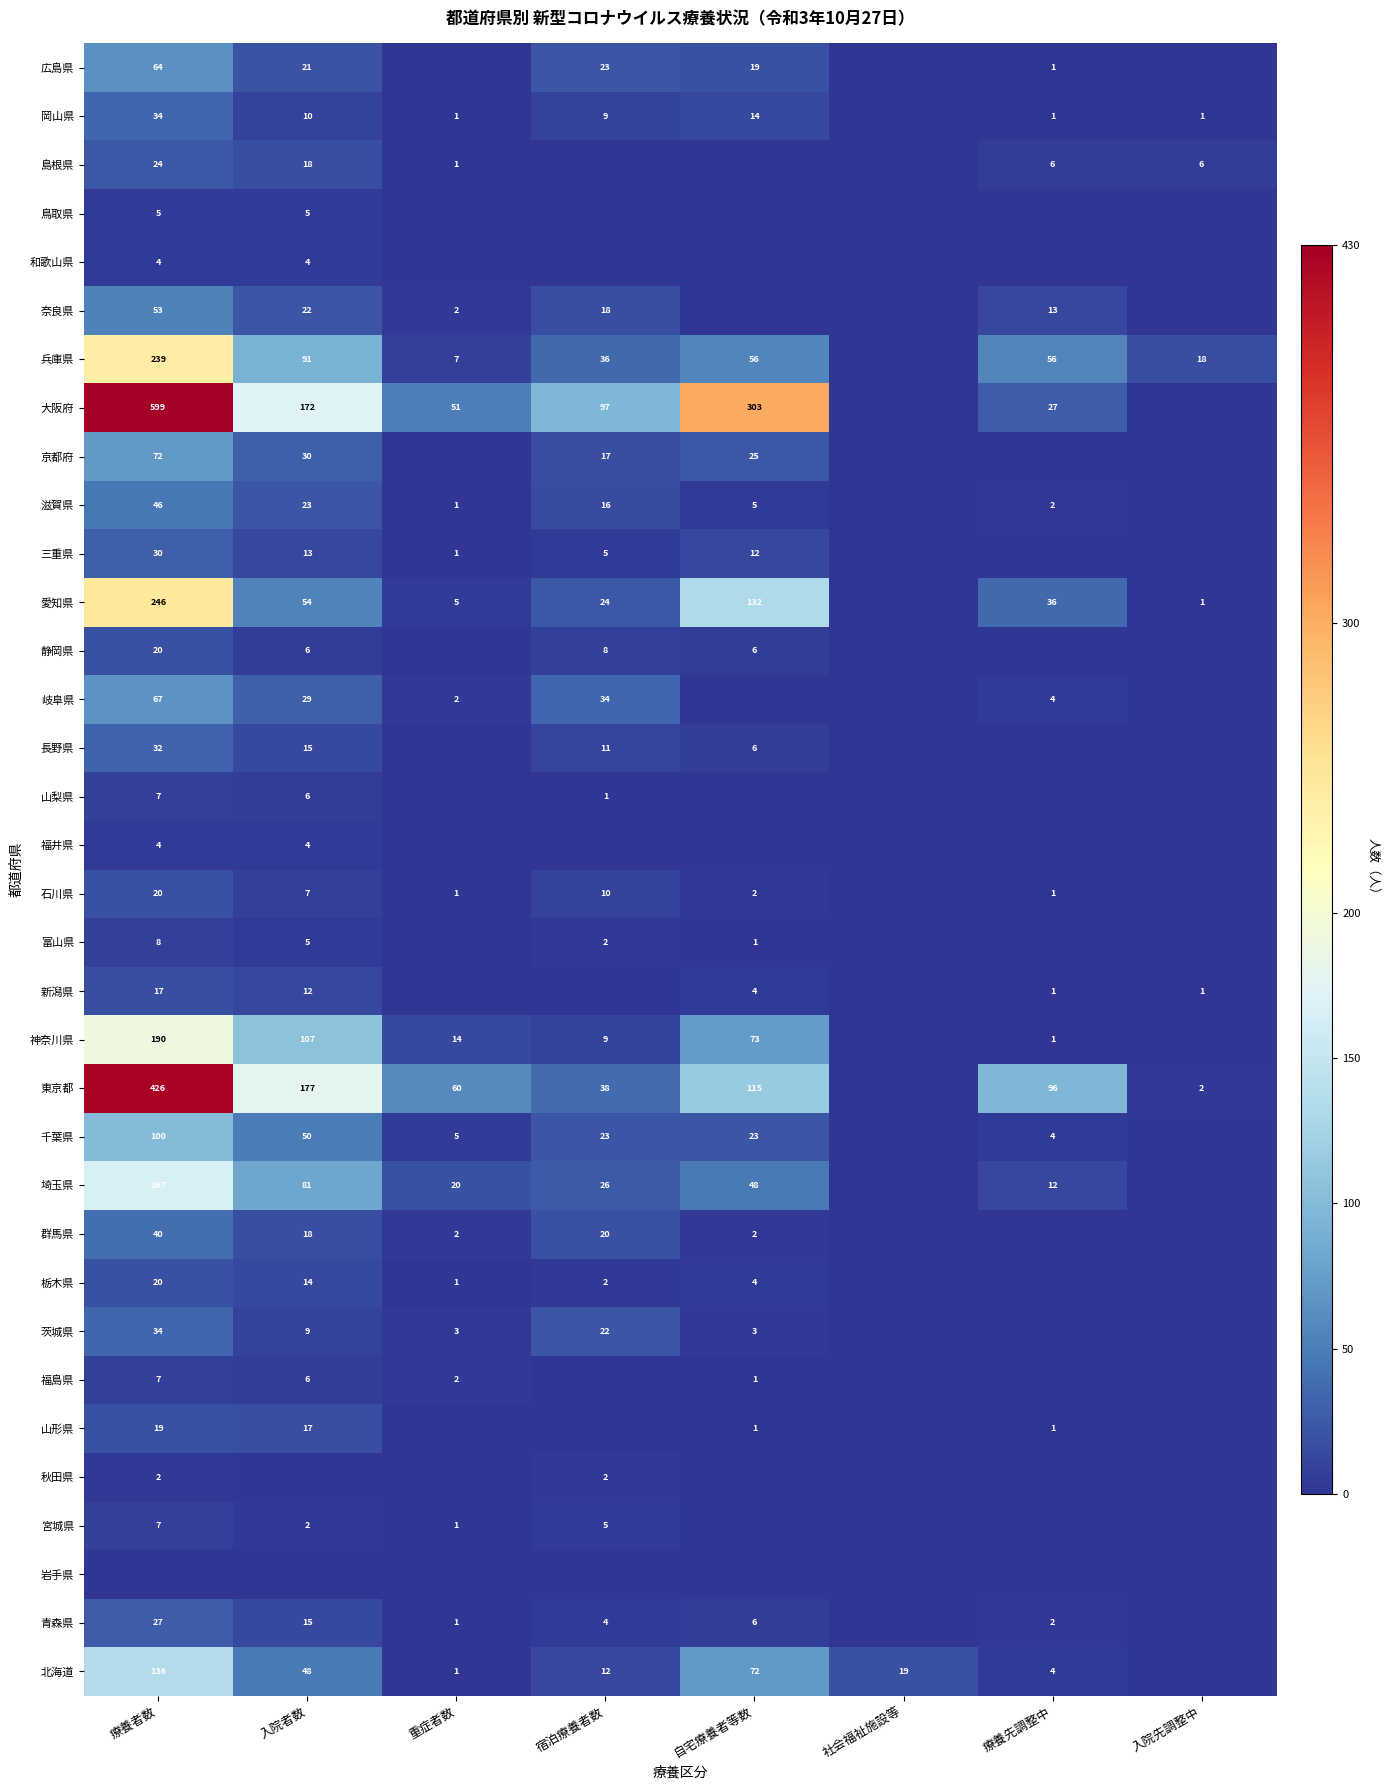

Count the number of categories in the chart.

8